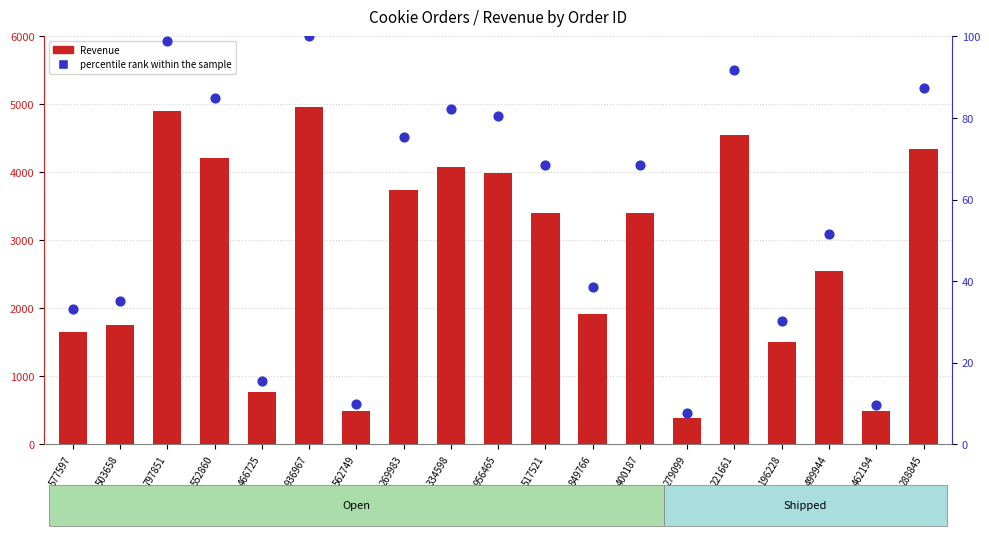

What is the total value across all series at 221661?

4641.6